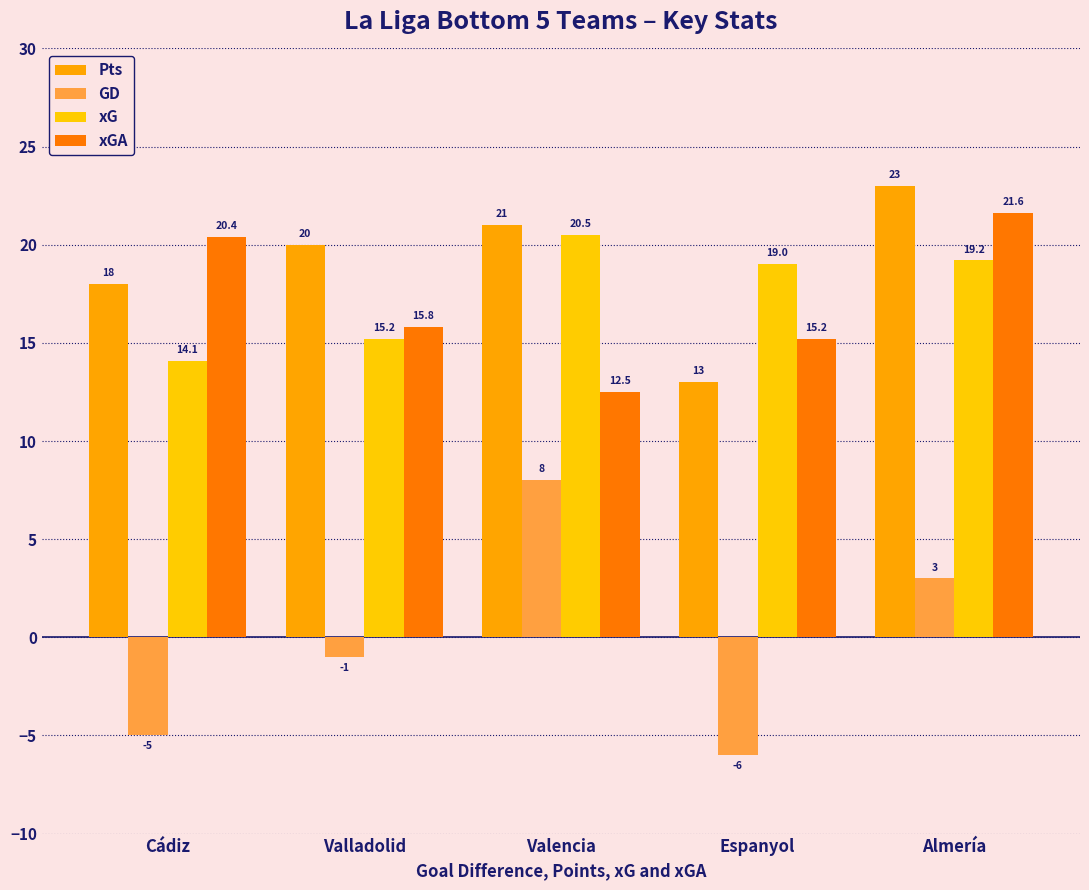

How many bars are there in total?

20